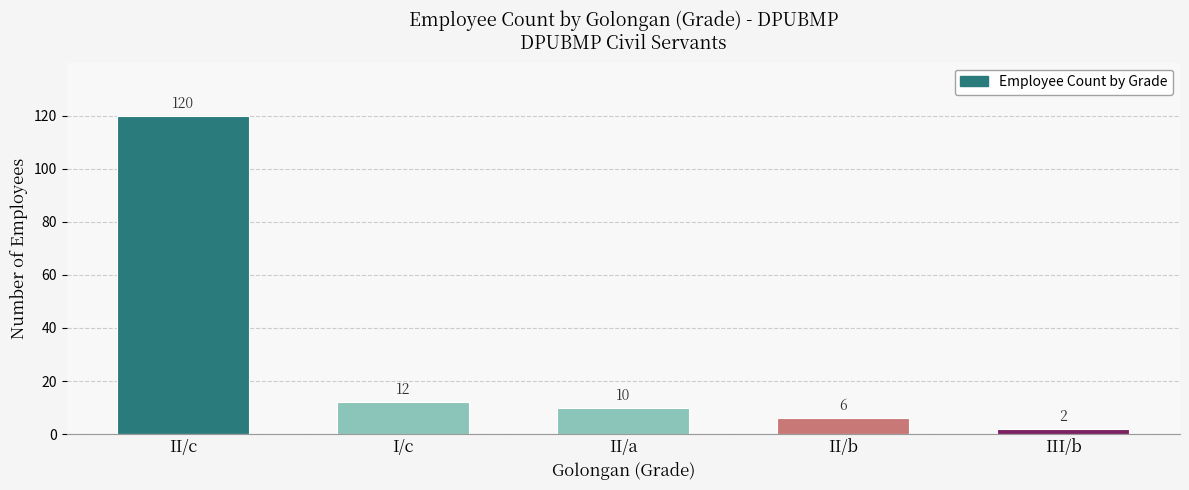

List the labels in order of value, largest first.

II/c, I/c, II/a, II/b, III/b